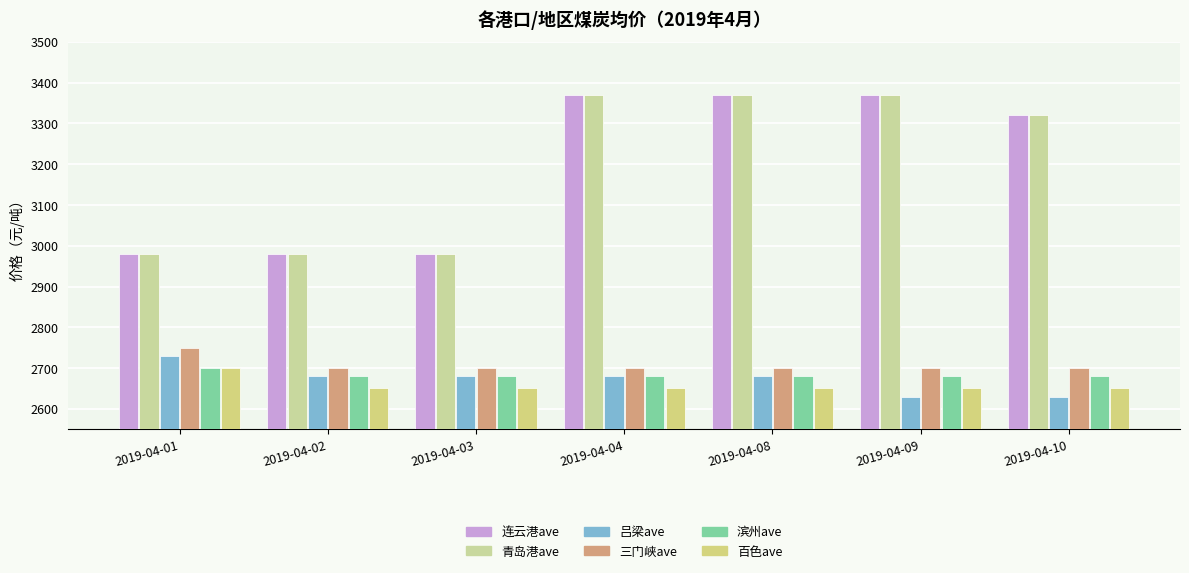

Which series has the largest range (max minus min)?

连云港ave